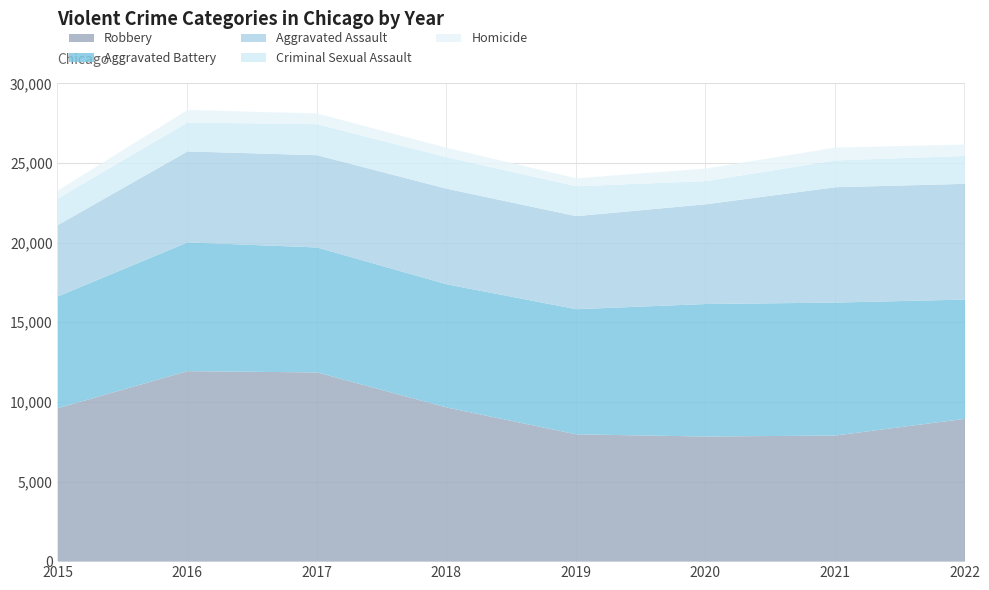

At which label does Aggravated Assault first exceed 6001?

2020